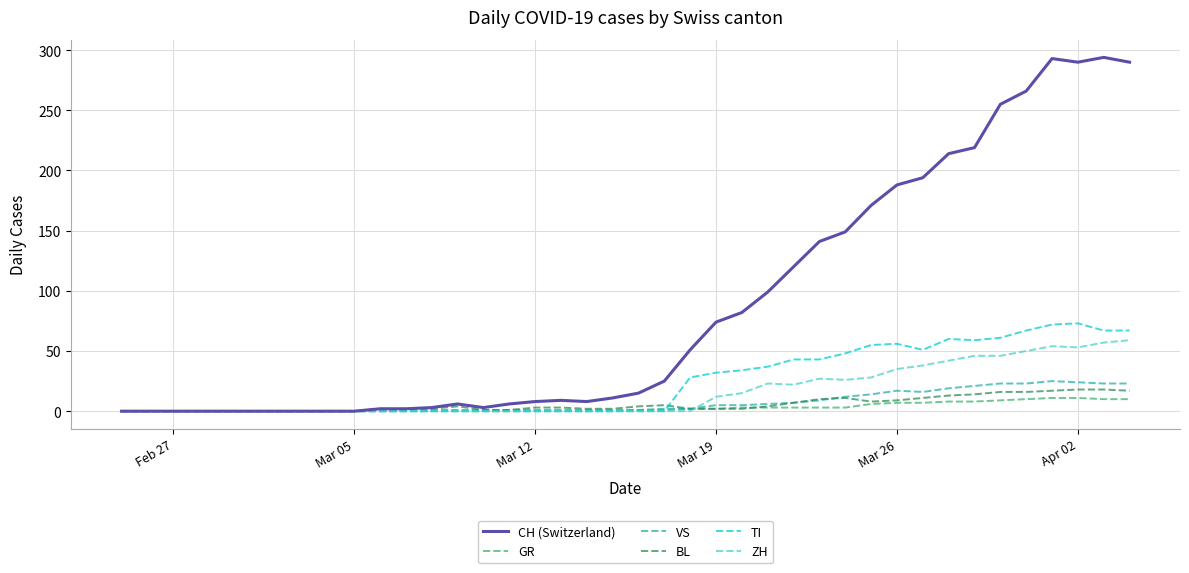

Which series has the widest spread of values?

CH (Switzerland)